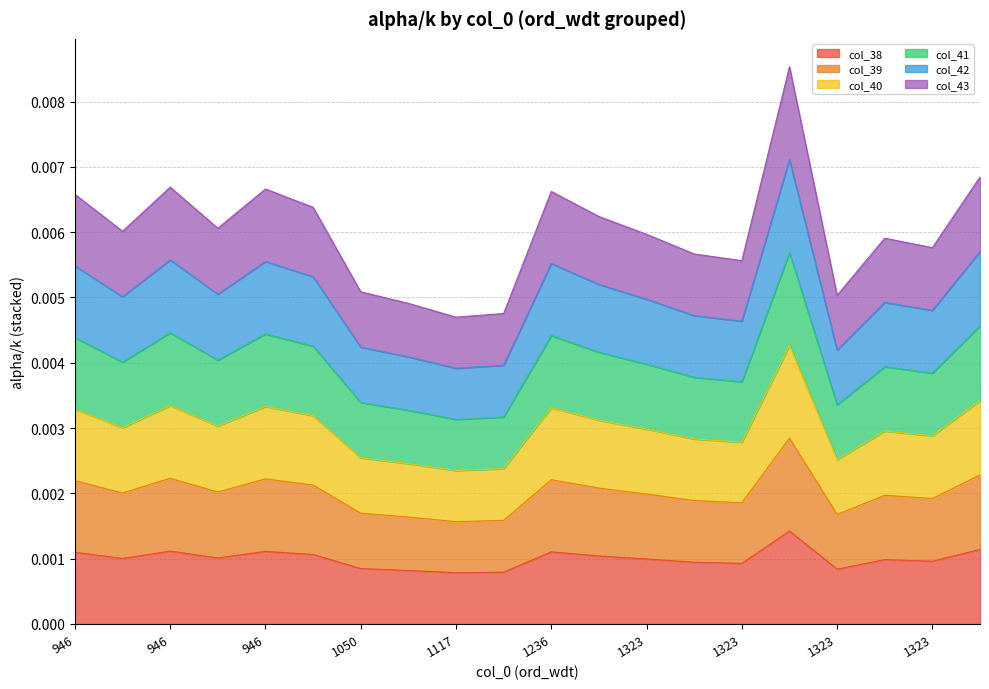

Rank the categories by col_39 value from lowest to highest.

1117, 1185, 1050, 1323, 1050, 1323, 1323, 1323, 1323, 1323, 946, 946, 1236, 946, 946, 1236, 946, 946, 1323, 1378